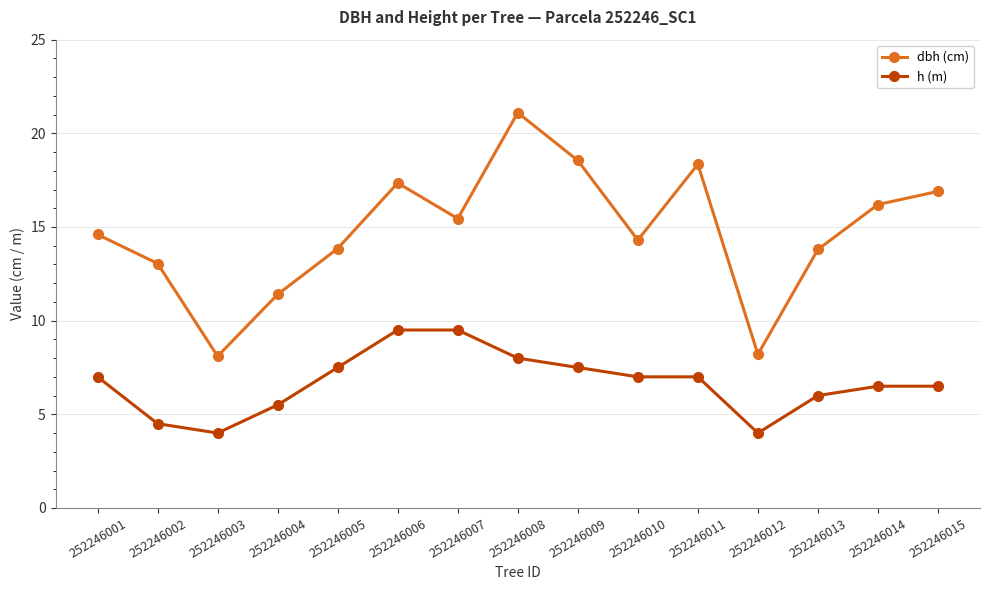

List the series in order of their peak value, highest first.

dbh (cm), h (m)